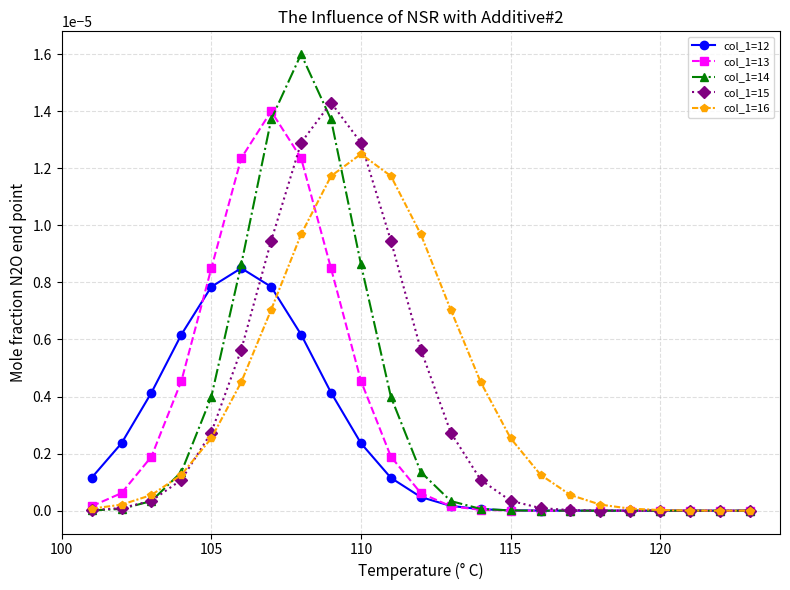

Which series has the largest range (max minus min)?

col_1=14